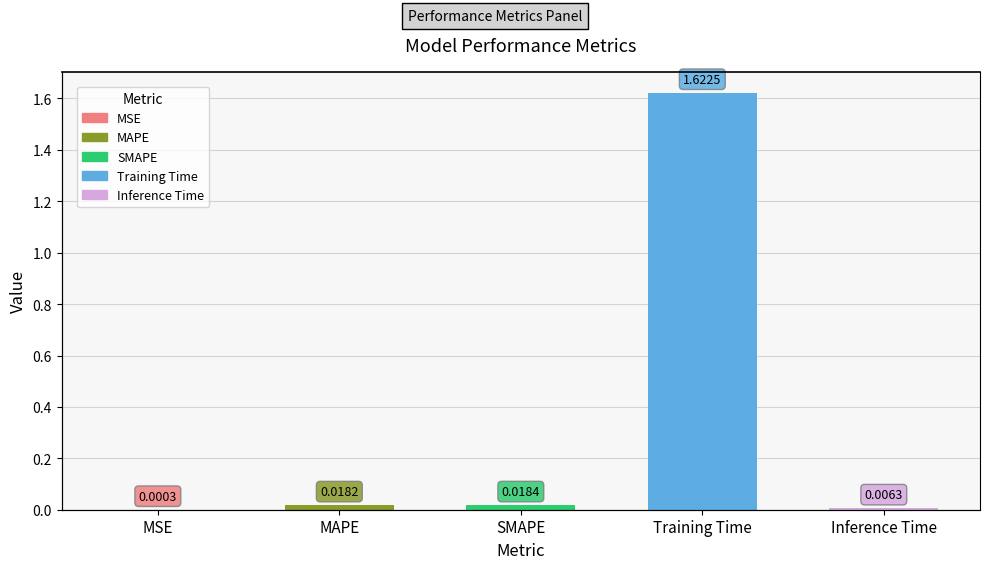

Rank the categories by value from lowest to highest.

MSE, Inference Time, MAPE, SMAPE, Training Time